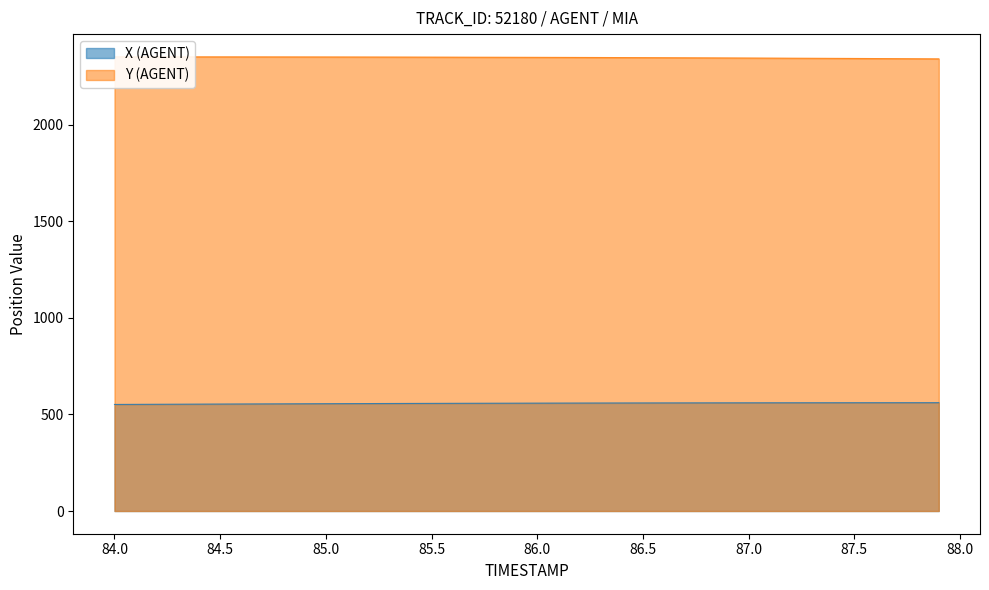

True or false: X (AGENT) has more than 0 points higher than both neighbors.

False